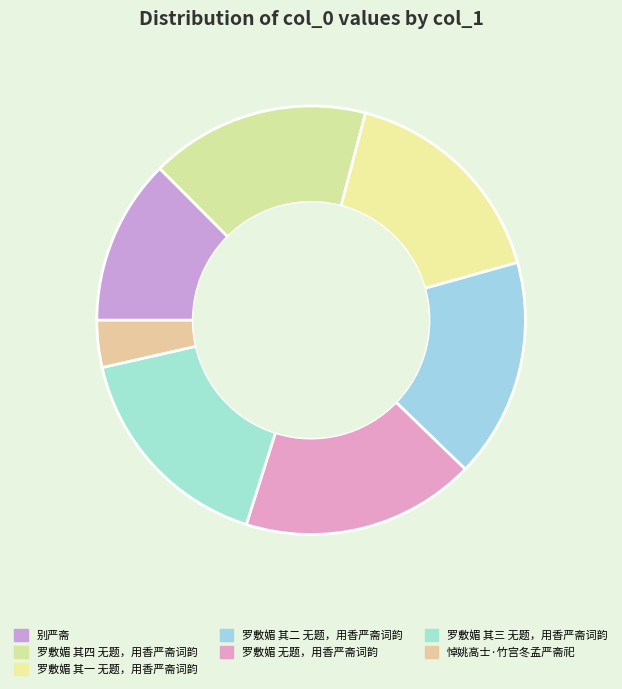

Rank the categories by value from lowest to highest.

悼姚高士·竹宫冬孟严斋祀, 别严斋, 罗敷媚 其一 无题，用香严斋词韵, 罗敷媚 其二 无题，用香严斋词韵, 罗敷媚 其三 无题，用香严斋词韵, 罗敷媚 其四 无题，用香严斋词韵, 罗敷媚 无题，用香严斋词韵